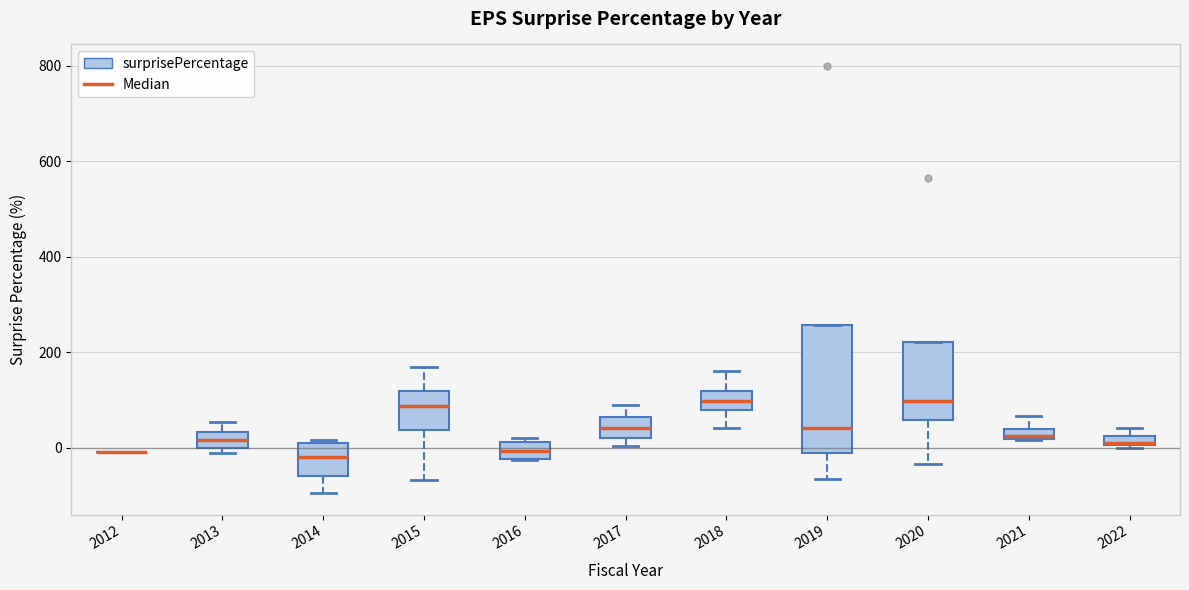

Where does the lower whisker of the box at x = 2015 end on the y-axis? The values are not printed on the chart, so give them approximately, as read against the axis.

-60